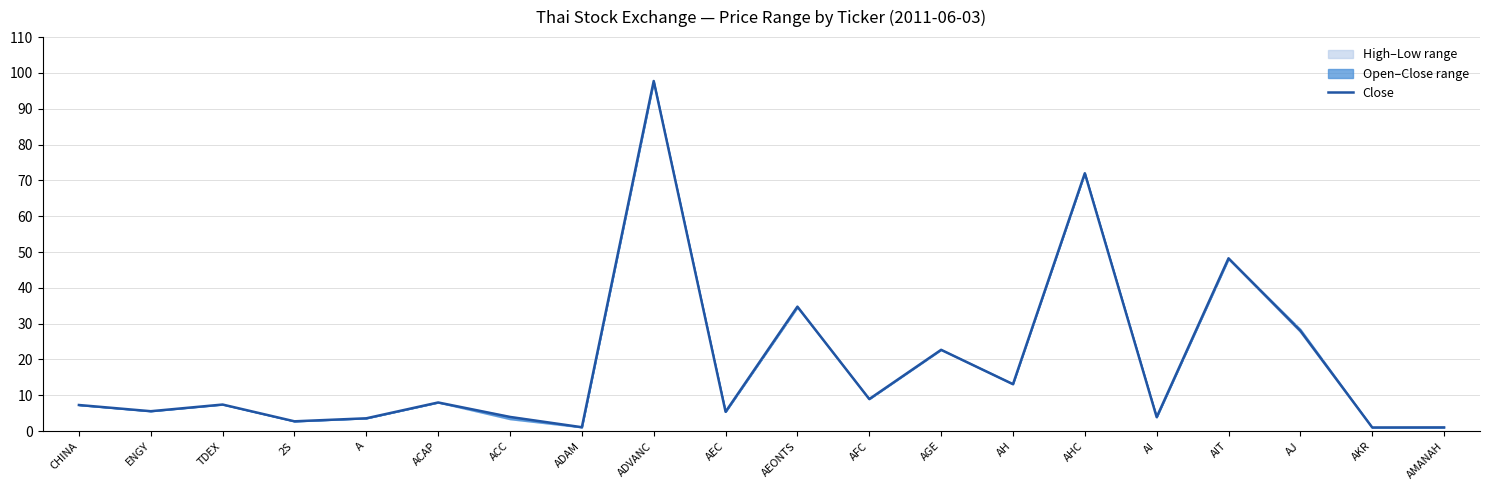

The chart shows a value of 97.8 at ADVANC. True or false?

True